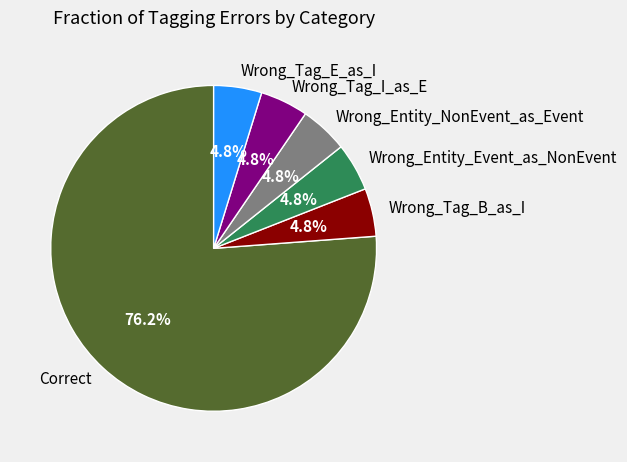

How many segments does this pie chart have?

6